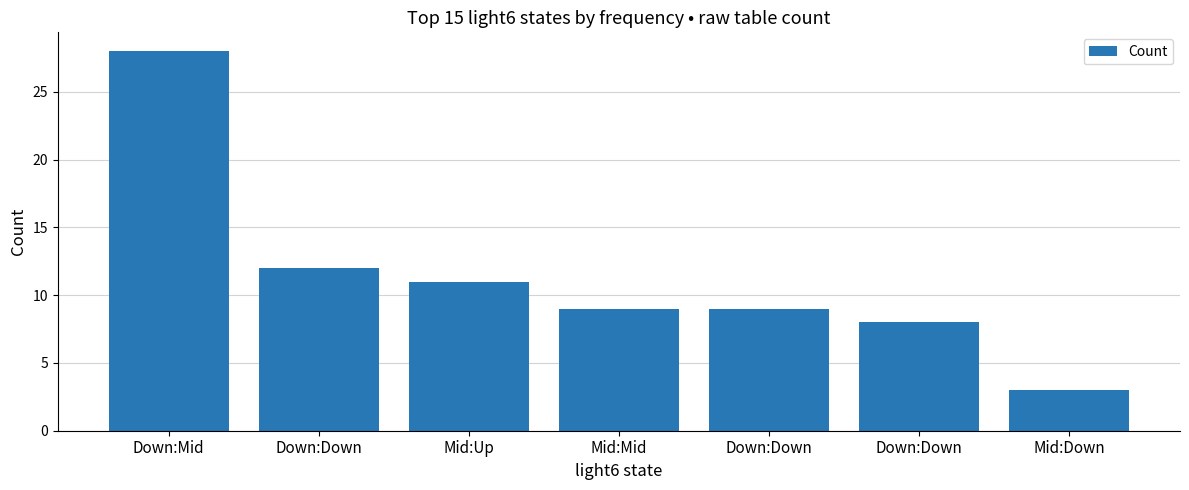

What is the value of the 3rd bar from the left?

11